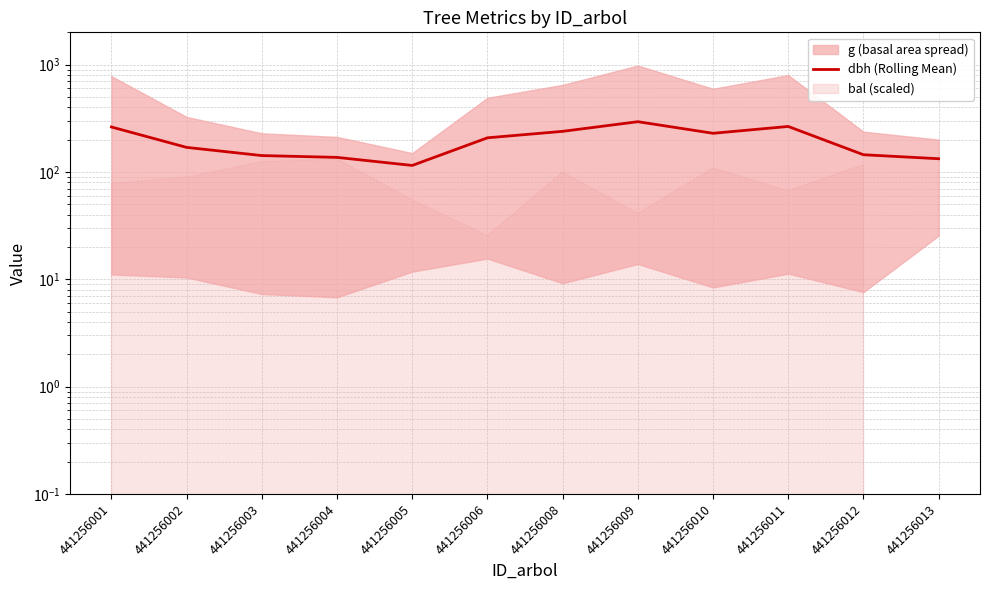

What is the maximum value shown in the chart?

294.1